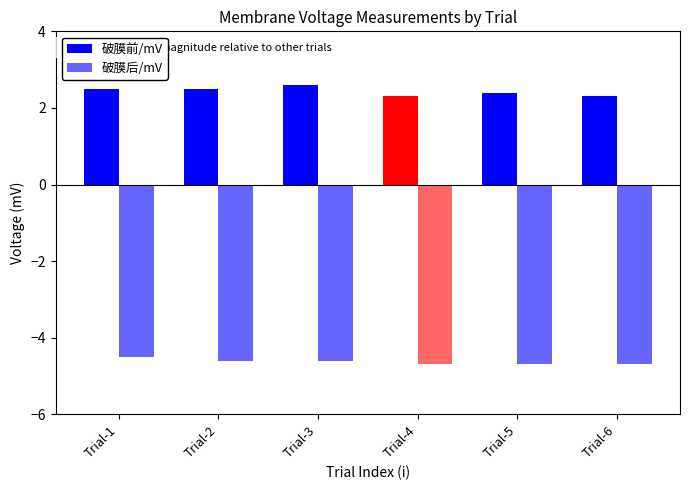

The value of 破膜后/mV at Trial-6 is -4.7. True or false?

True